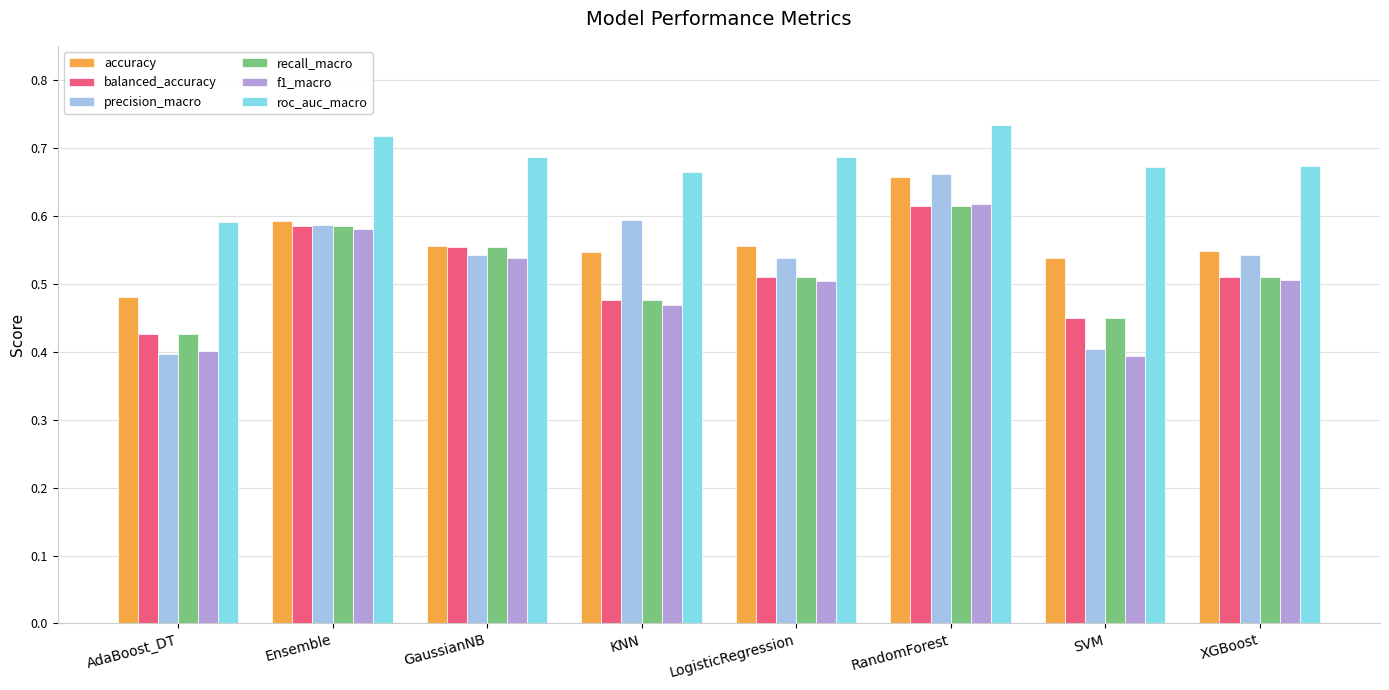

The balanced_accuracy series shows 0.2 at GaussianNB. True or false?

False